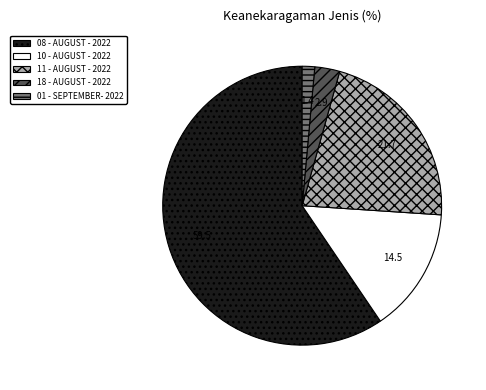

Which category has the biggest portion of the pie?

08 - AUGUST - 2022